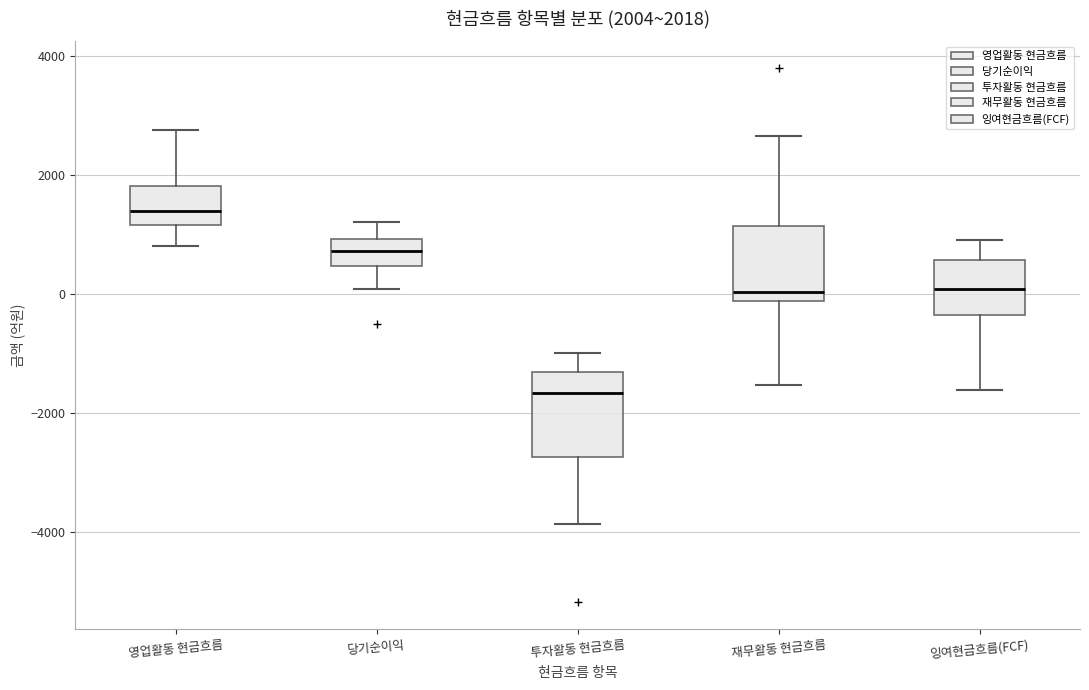

Which box's median line is the highest?

영업활동 현금흐름